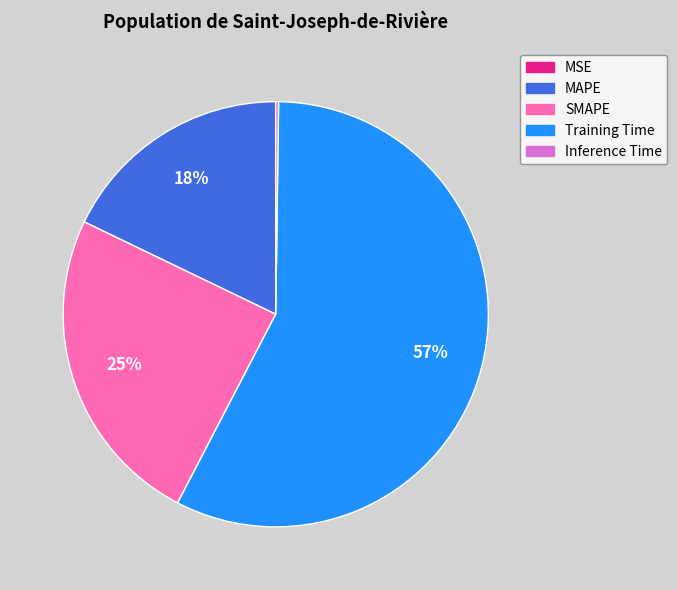

Is it true that Training Time is 57% of the pie?

True